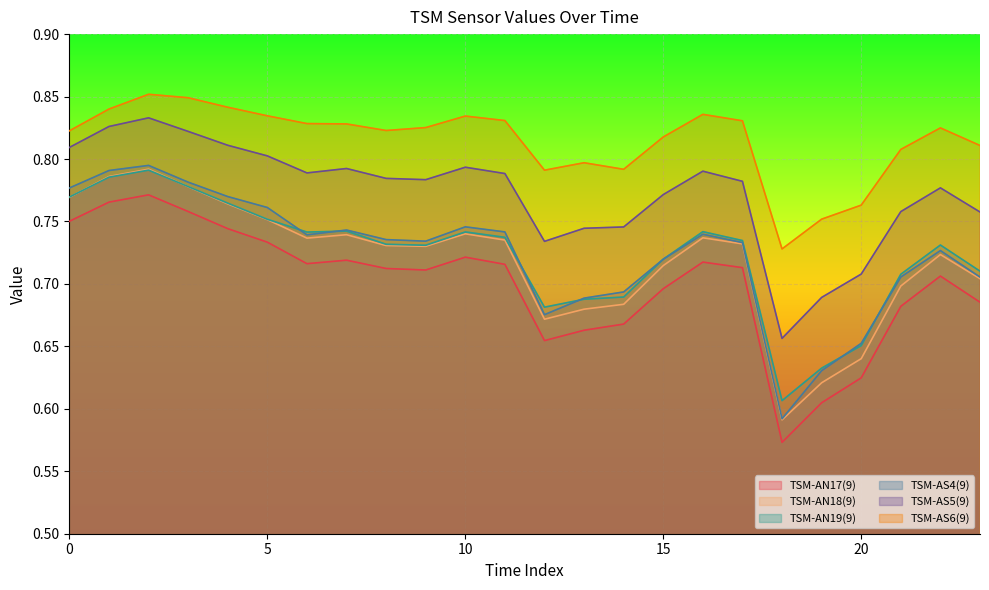

Which series has the largest total across all categories?

TSM-AS6(9)